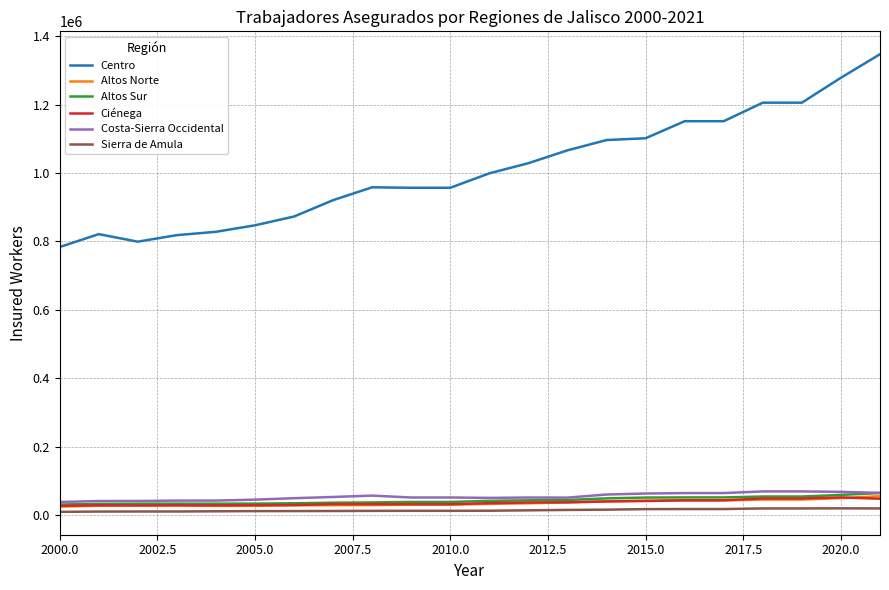

What is the maximum value for Centro?

1347506